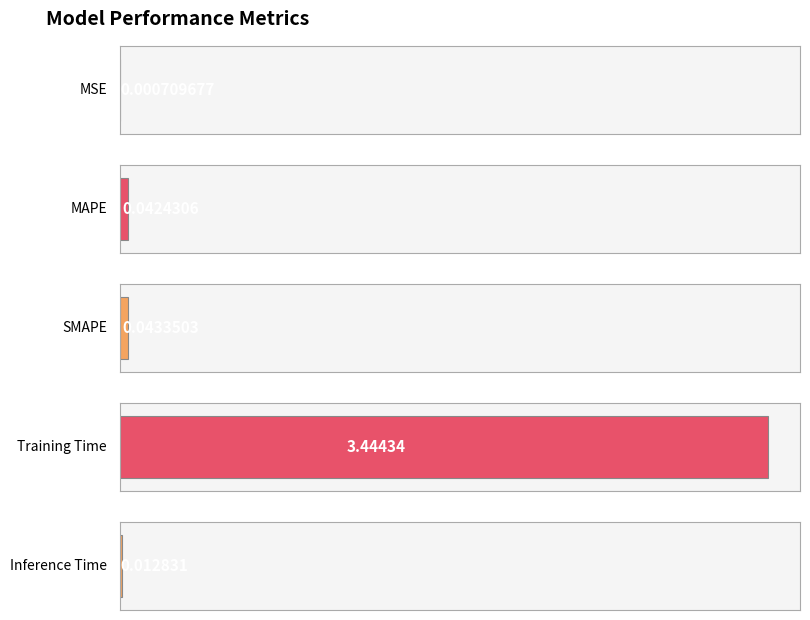

The value at MSE is 0.0. True or false?

True